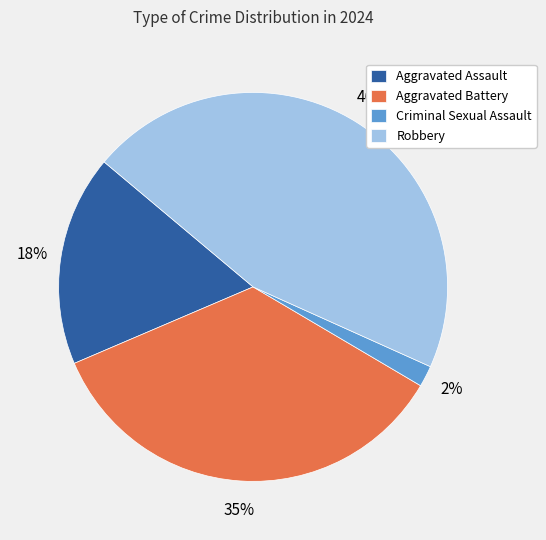

Which slice is the smallest?

Criminal Sexual Assault